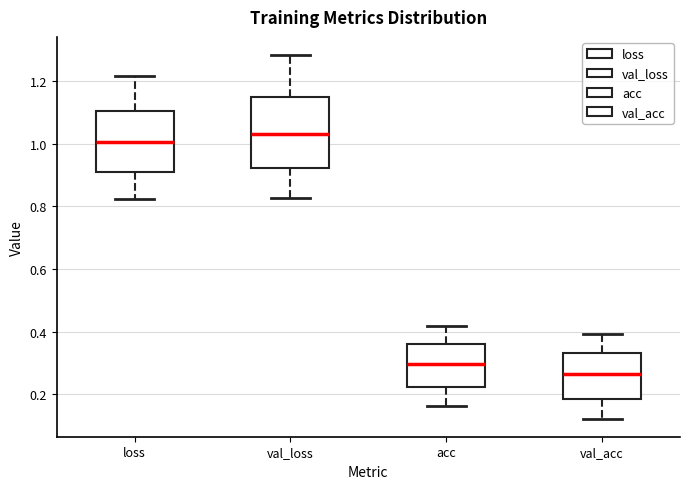

Reading left to right, transcribe this box plot: for each box, give where its median line is, the range the box spans, and where its two whiskers end, as read against the y-axis. The values are not printed on the chart, so give them approximately, as read against the axis.

loss: median 1.00, box 0.90 to 1.10, whiskers 0.82 to 1.22
val_loss: median 1.02, box 0.92 to 1.14, whiskers 0.82 to 1.28
acc: median 0.30, box 0.22 to 0.36, whiskers 0.16 to 0.42
val_acc: median 0.26, box 0.18 to 0.34, whiskers 0.12 to 0.40